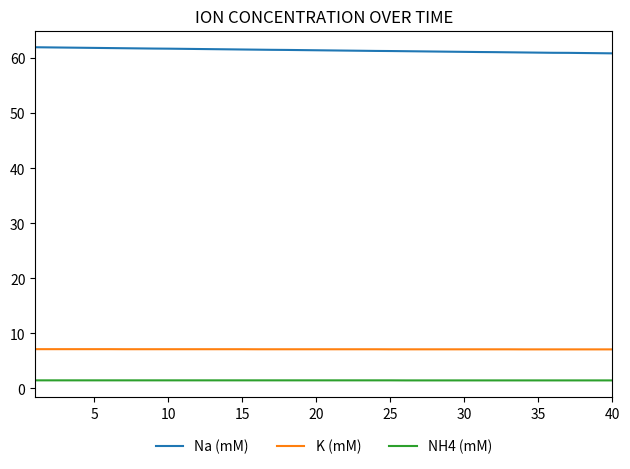

True or false: Na (mM) and NH4 (mM) intersect in this chart.

False